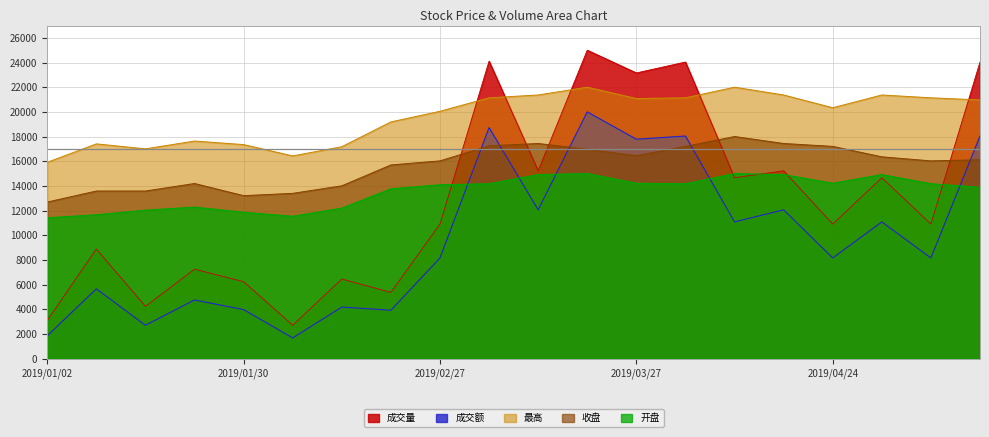

The value of 成交量 at 2019/05/22 is 13794.4. True or false?

False